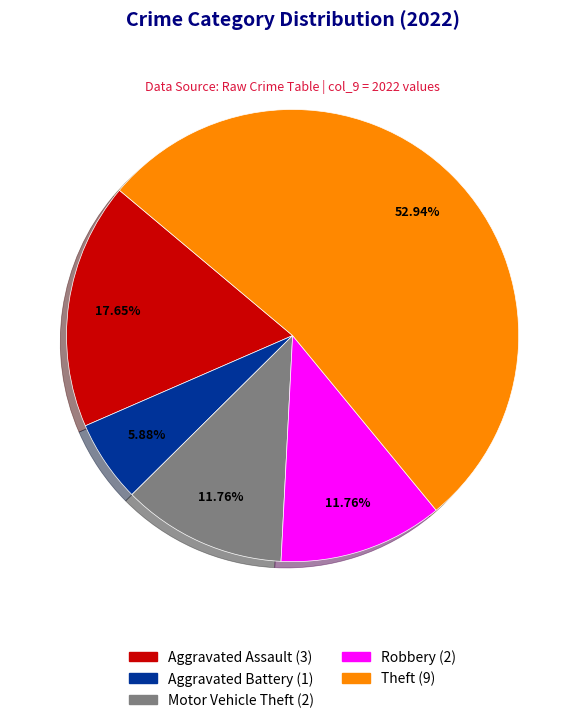

How many segments does this pie chart have?

5